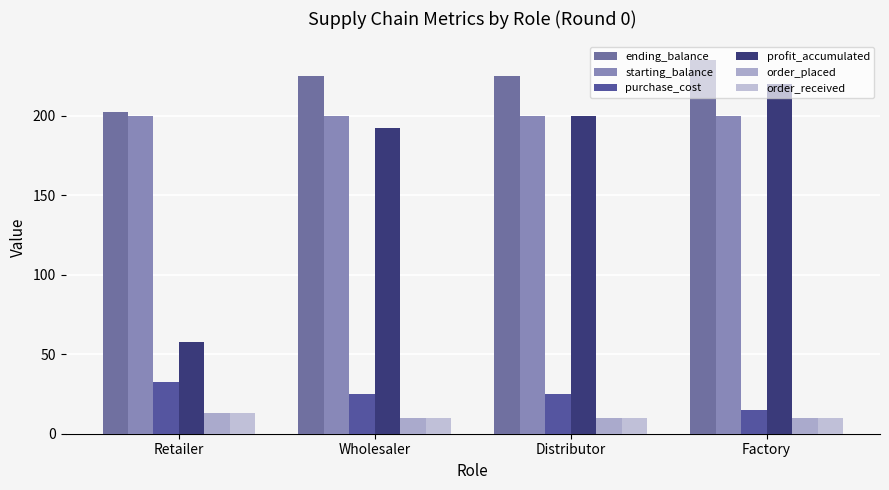

Rank the series by their maximum value, from lowest to highest.

order_placed, order_received, purchase_cost, starting_balance, profit_accumulated, ending_balance